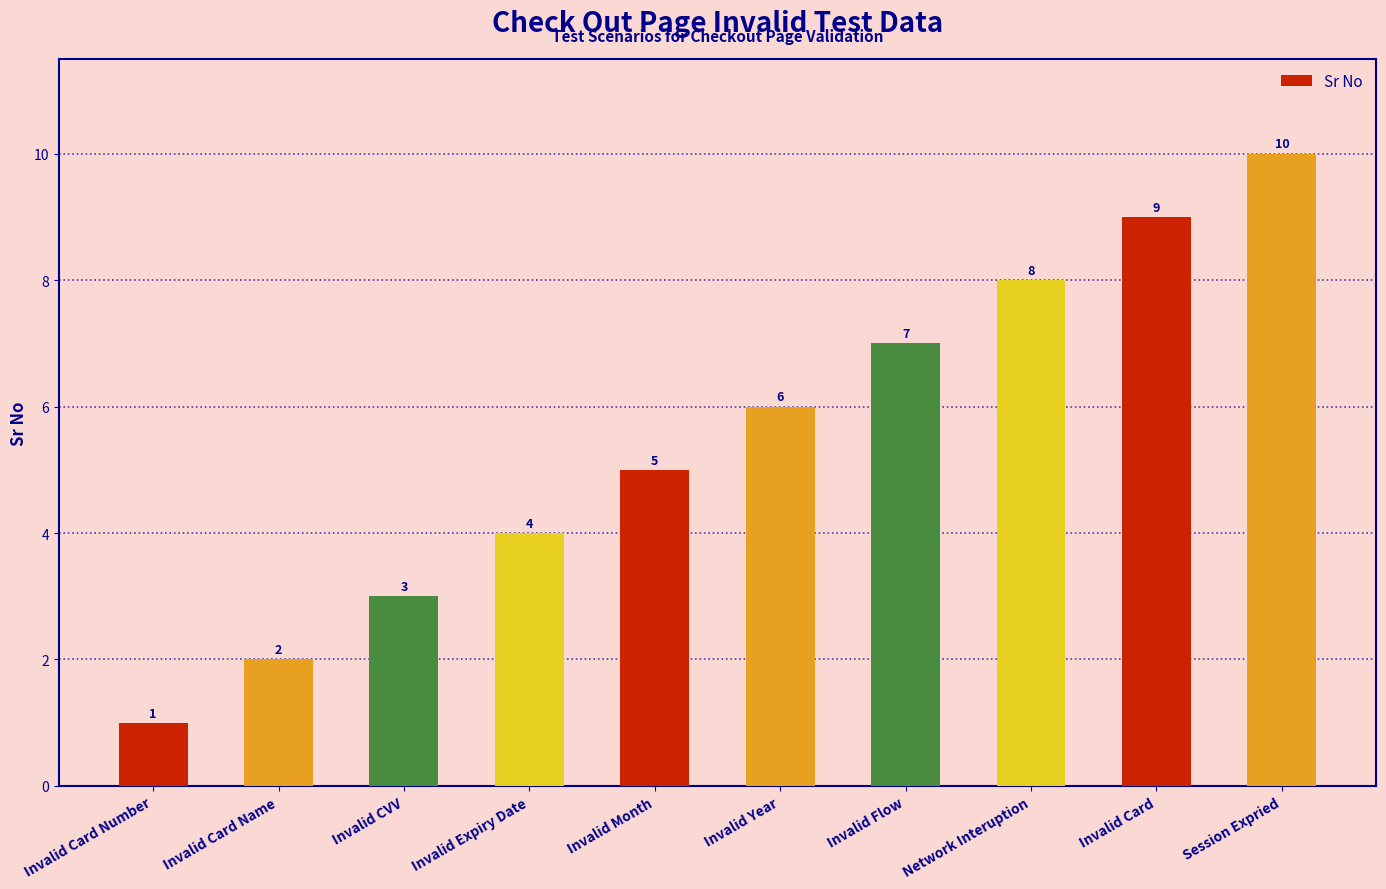

Reading left to right, transcribe all the data shown in this chart.

1	2	3	4	5	6	7	8	9	10